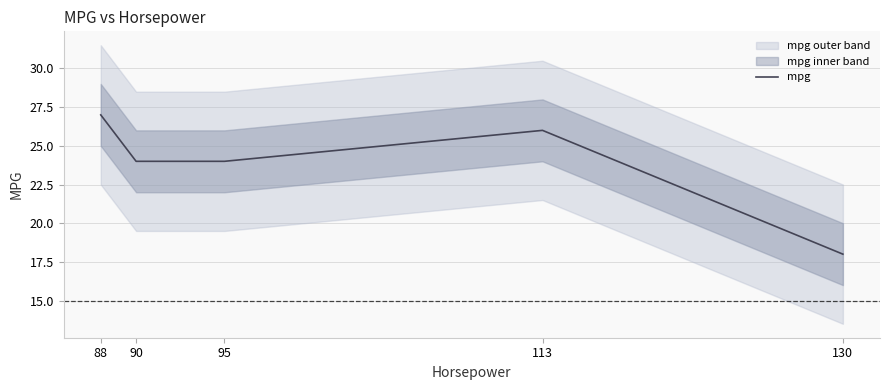

What is the sum of all values?

119